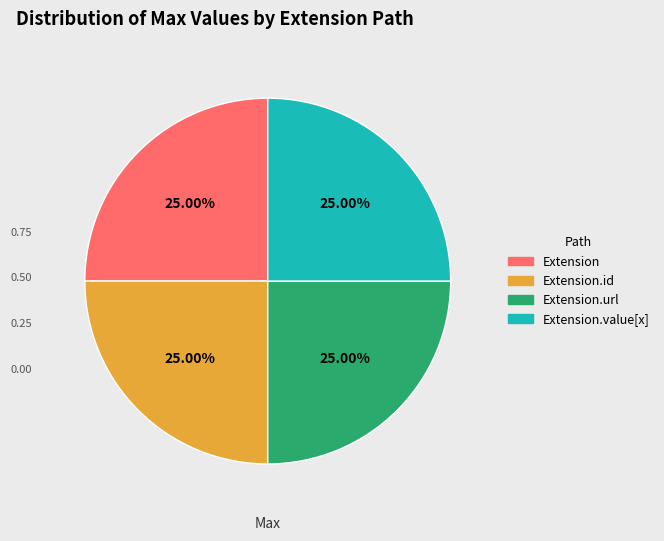

How many slices are in this pie chart?

4